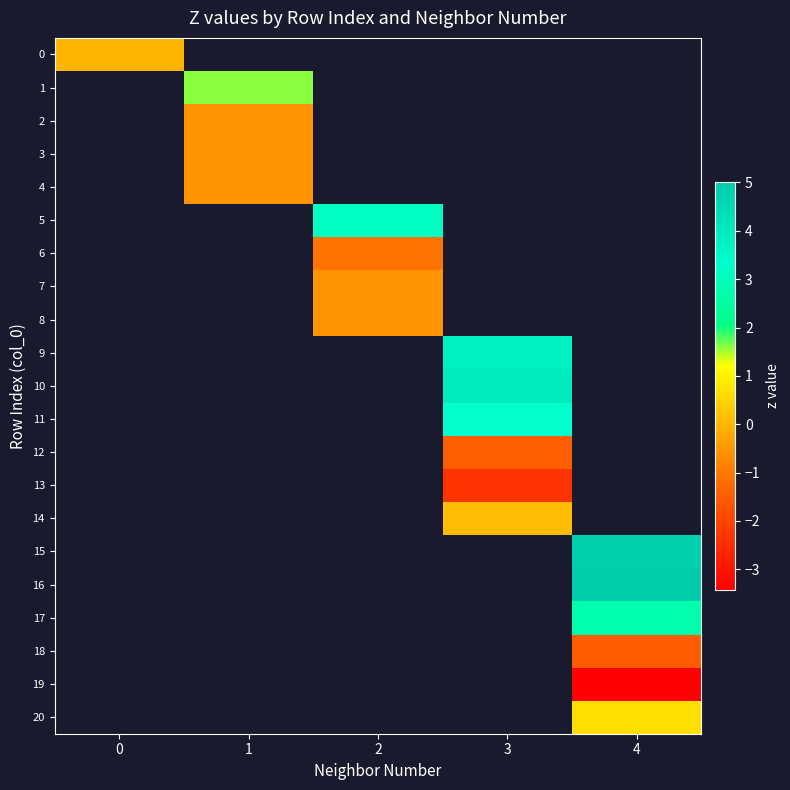

Is it true that 20 equals 0.9 at 4?

False